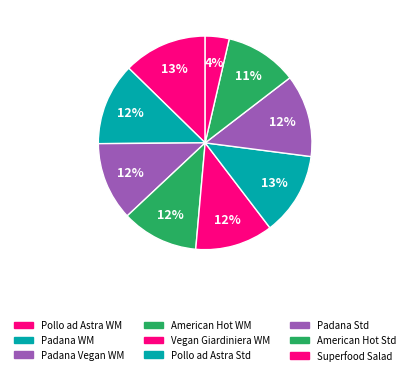

Is there any slice that represents more than half of the pie?

No